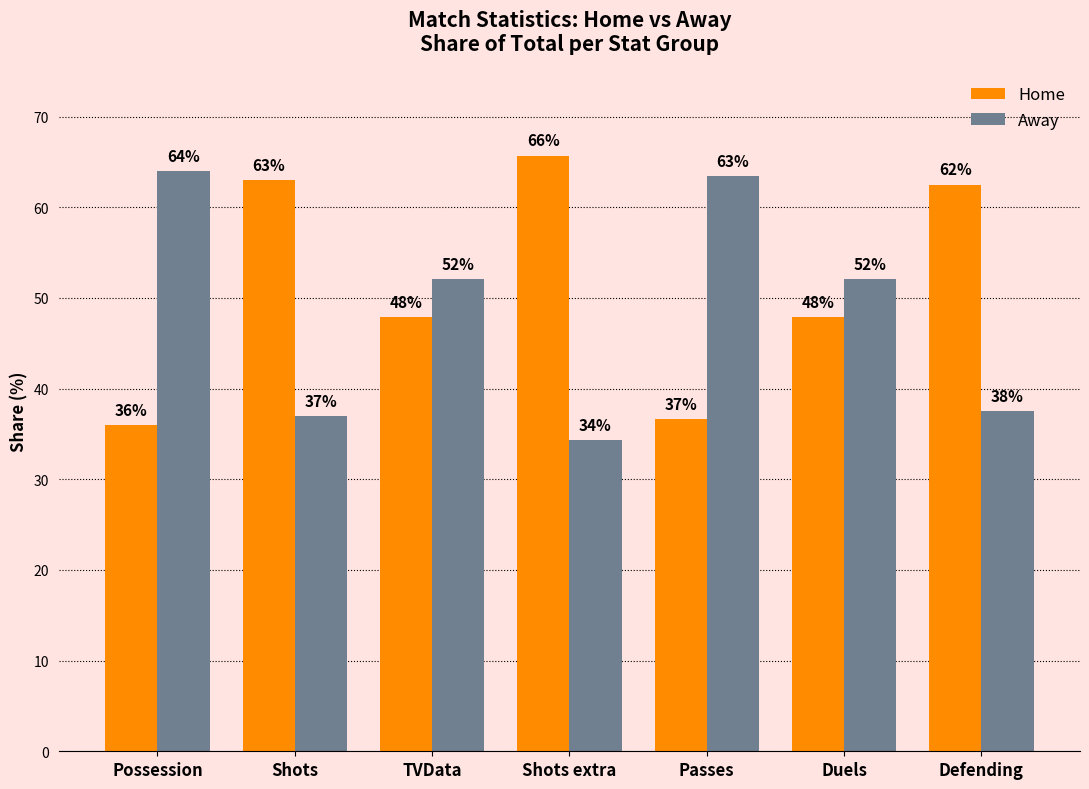

At which label does Away first exceed 52?

Possession